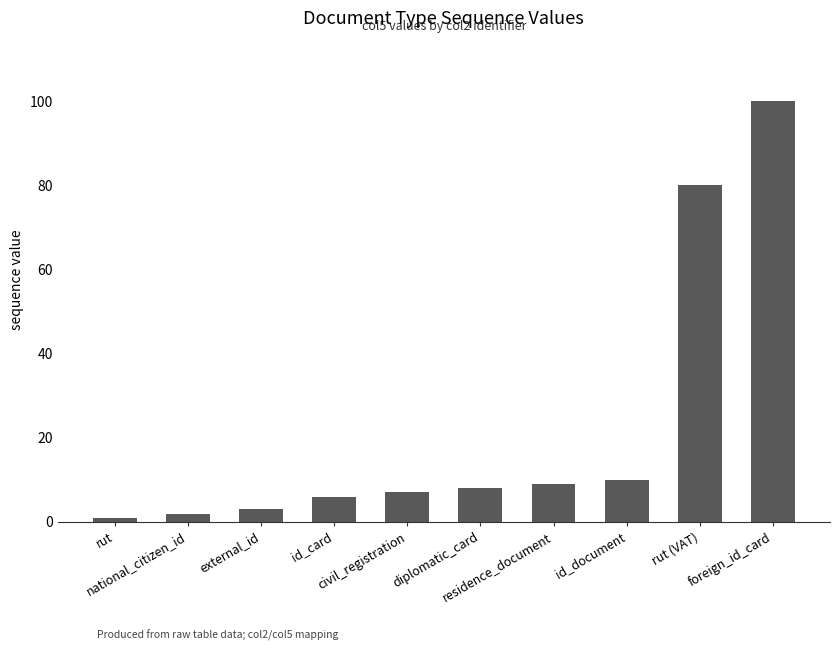

The chart shows a value of 105 at rut (VAT). True or false?

False